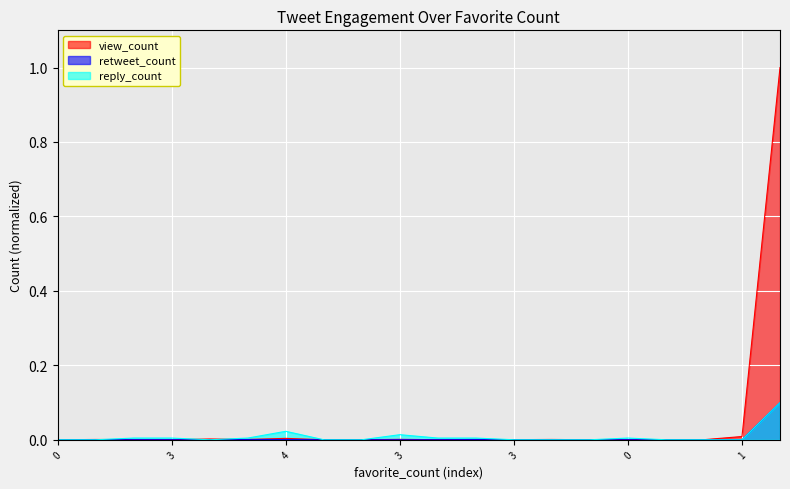

What is the greatest value displayed?

1.0